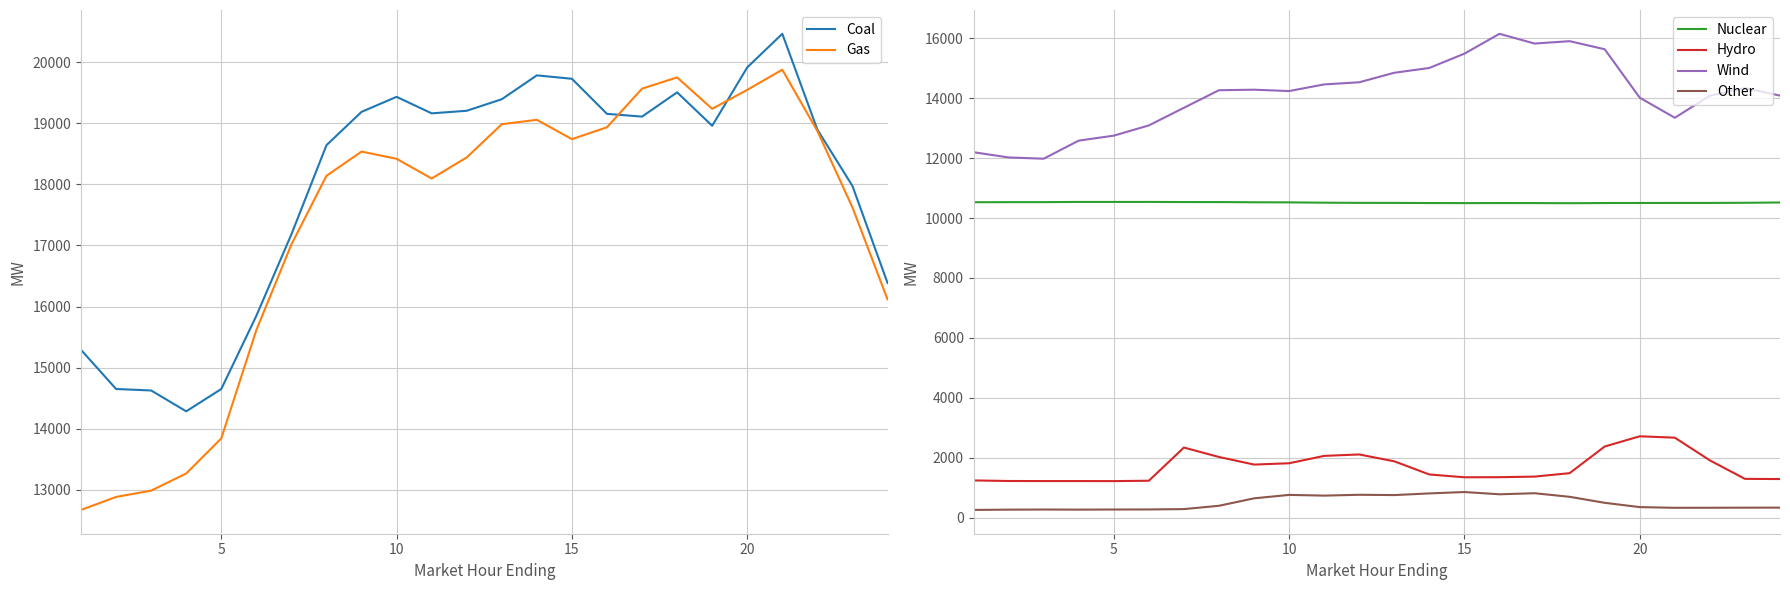

Is it true that Wind equals 3781.7 at 5?

False